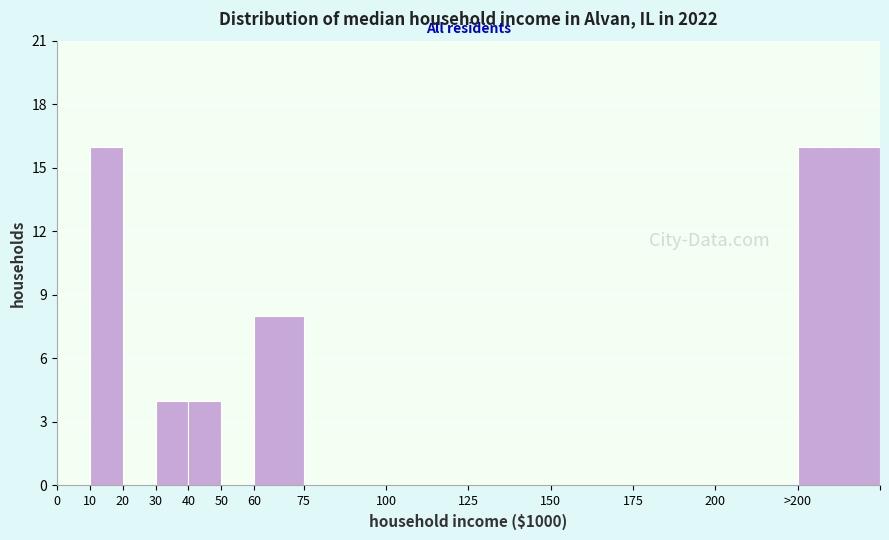

Reading right to left, list all the values displayed in this chart.

>200=16	200=0	175=0	150=0	125=0	100=0	75=0	60=8	50=0	40=4	30=4	20=0	10=16	0=0